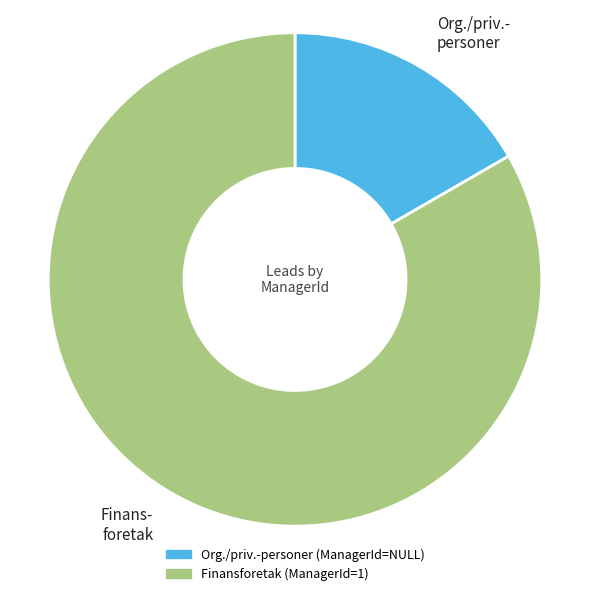

Is there a majority slice in this chart?

Yes